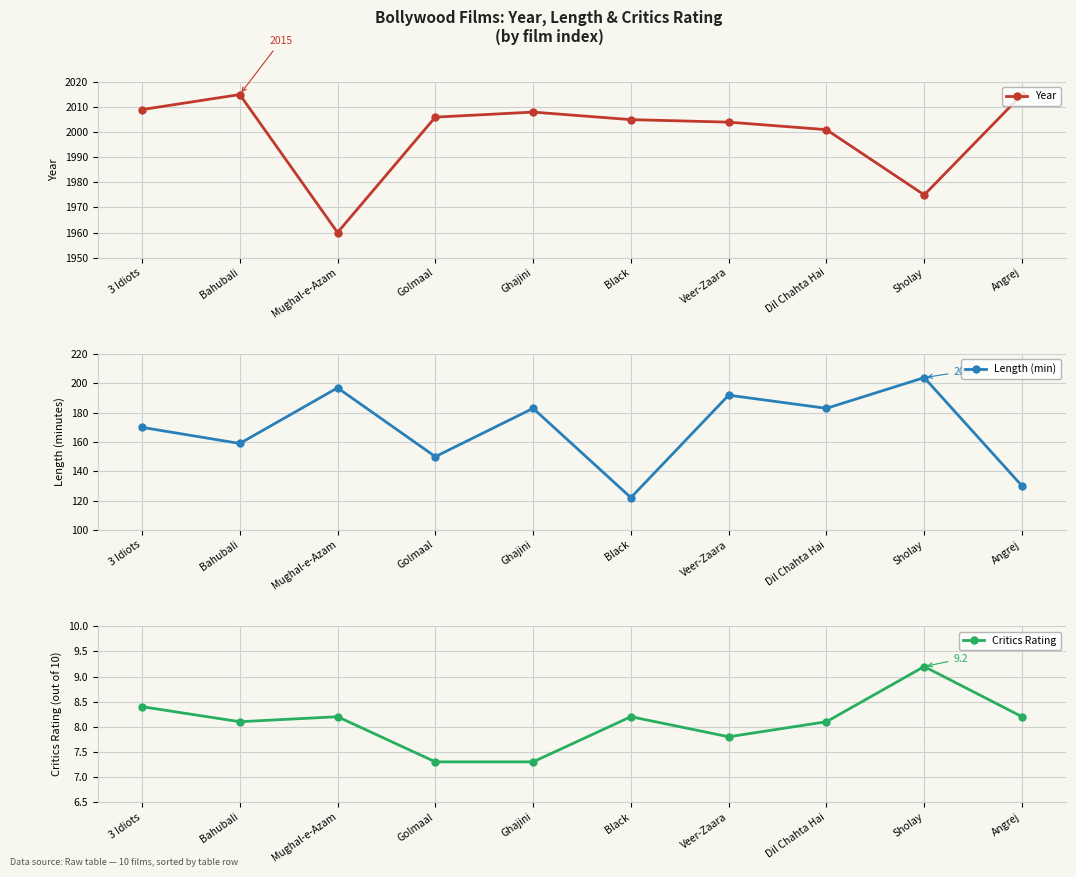

At which label does Length (min) first exceed 183?

Mughal-e-Azam